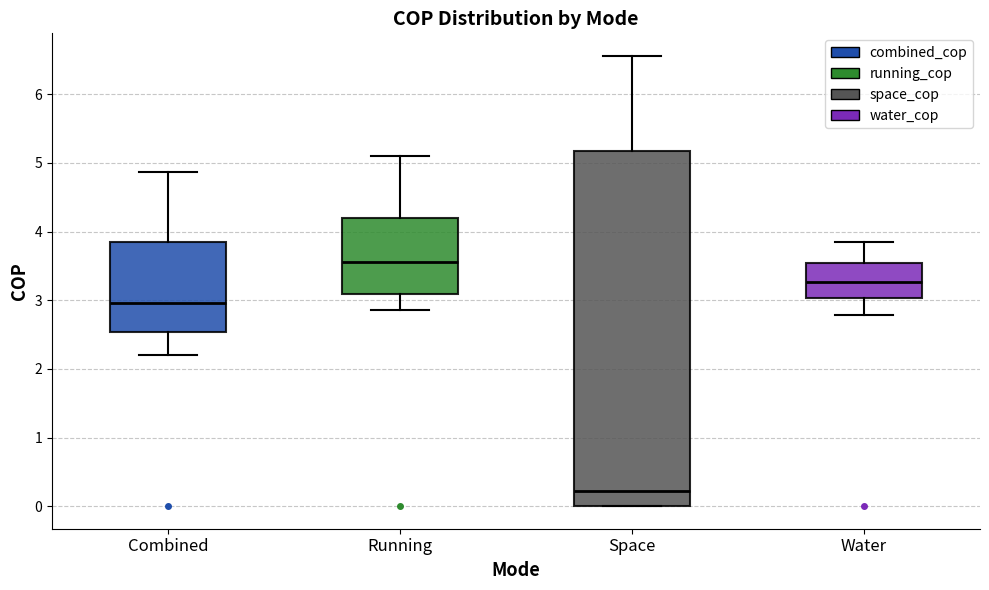

Which box is the tallest, from its lower edge to its upper edge?

Space